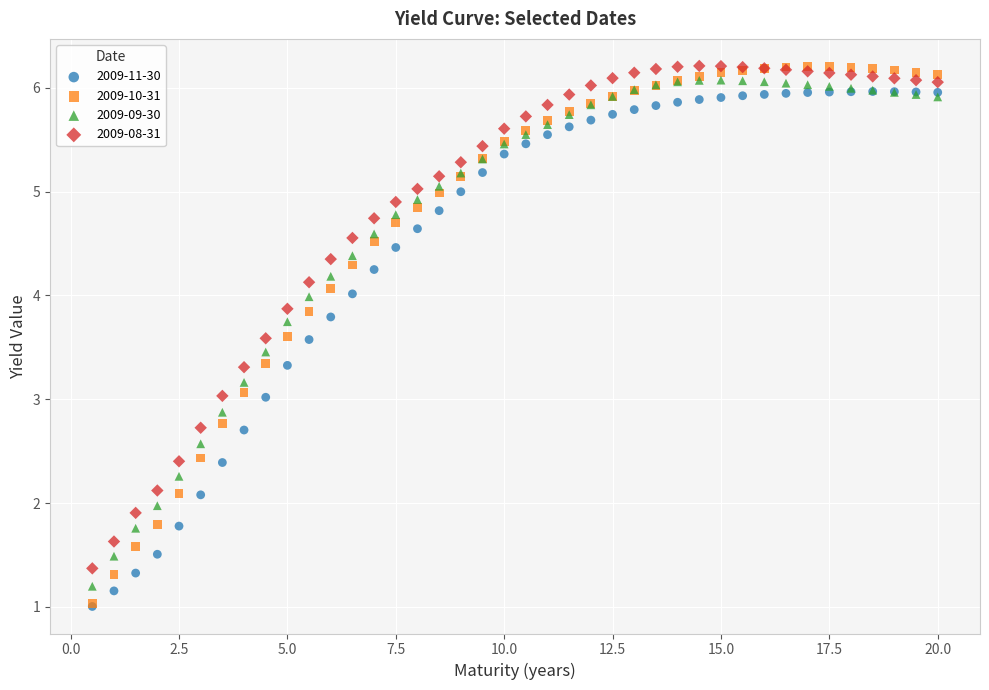

What are all the series names shown in the legend?

2009-11-30, 2009-10-31, 2009-09-30, 2009-08-31